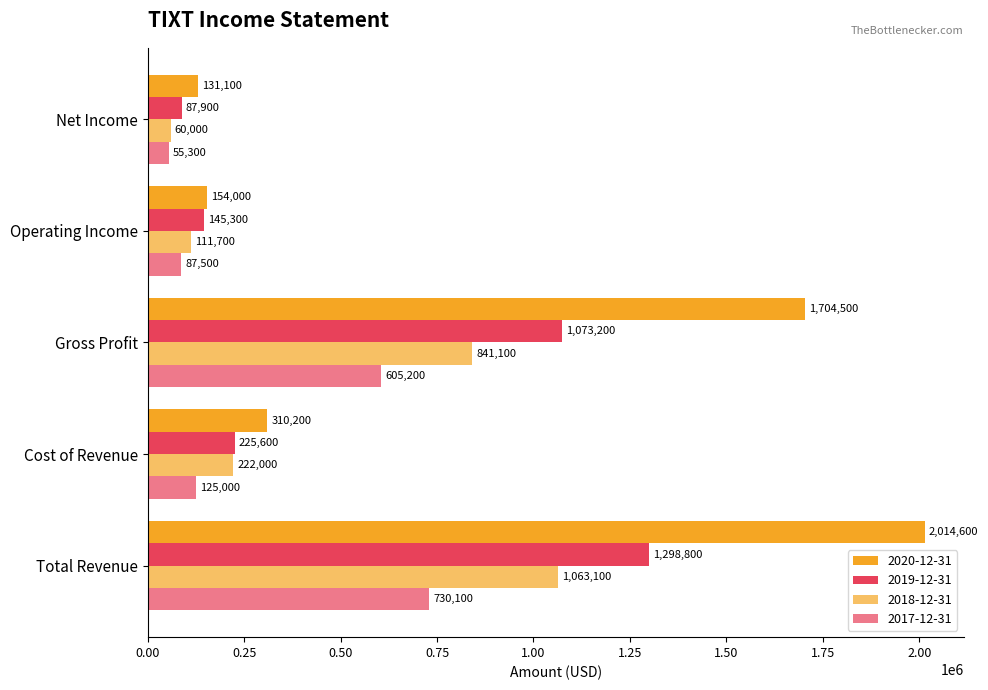

Which series has the widest spread of values?

2020-12-31